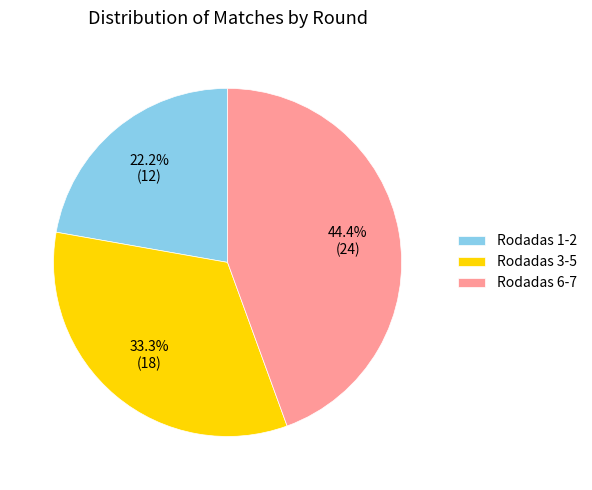

Between Rodadas 3-5 and Rodadas 6-7, which is larger?

Rodadas 6-7